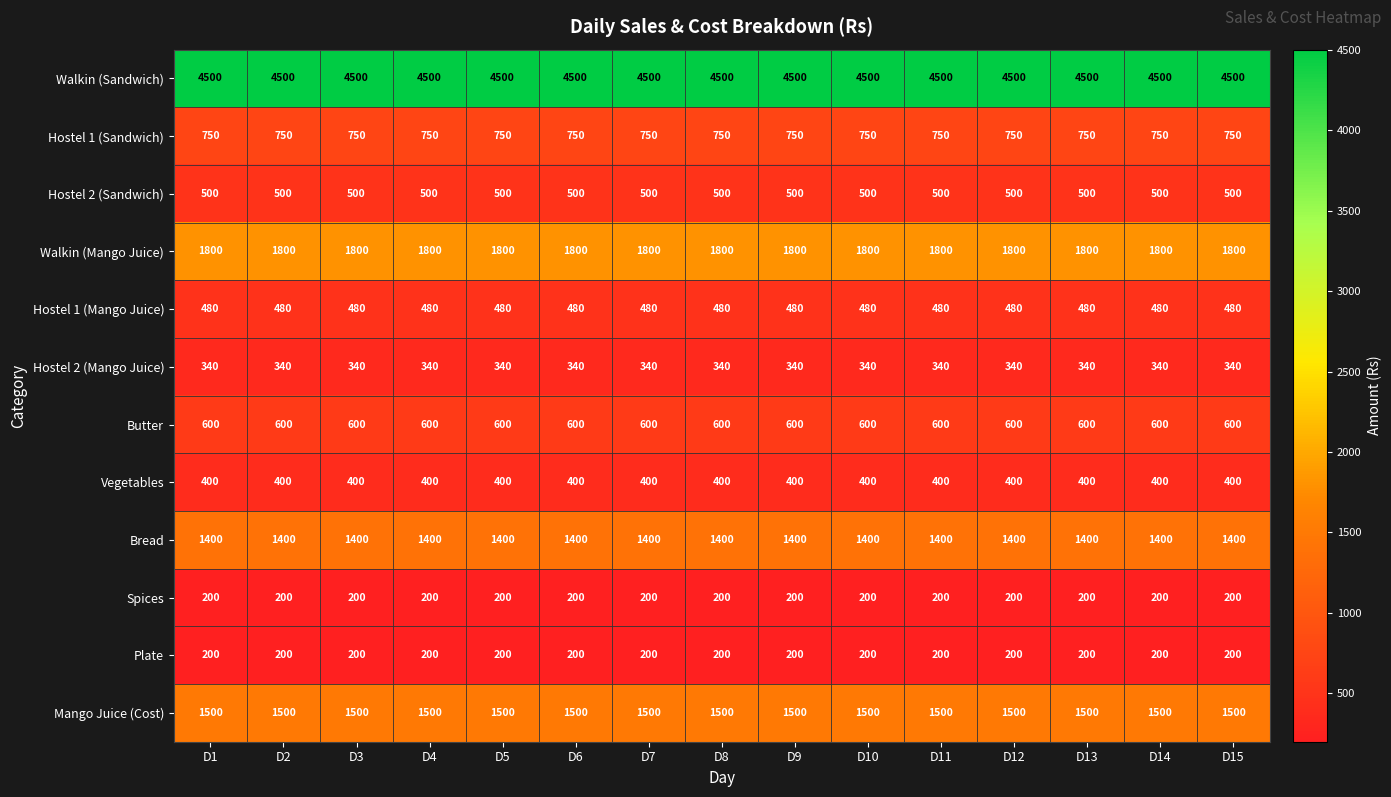

What is the difference between the highest and lowest values at D9?

4300